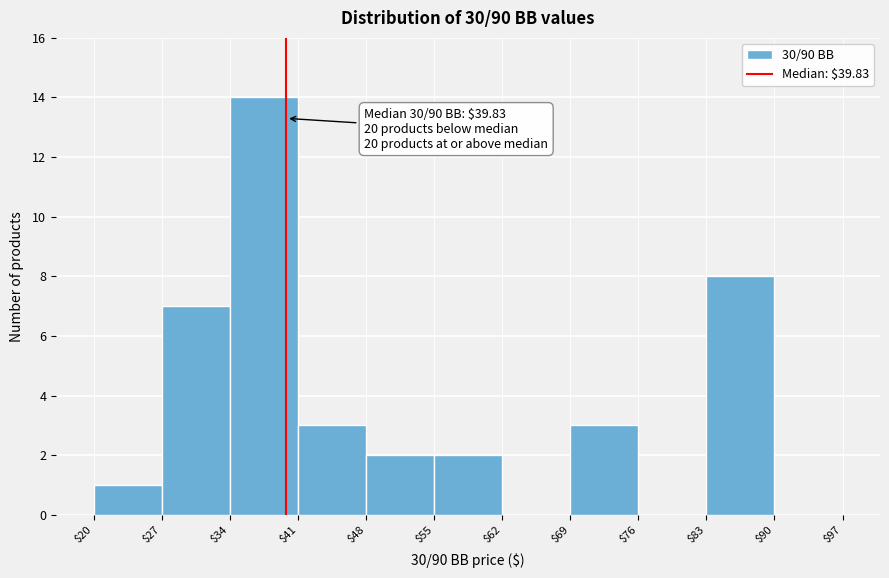

Which range on the x-axis has the tallest bar?

$34 to $41